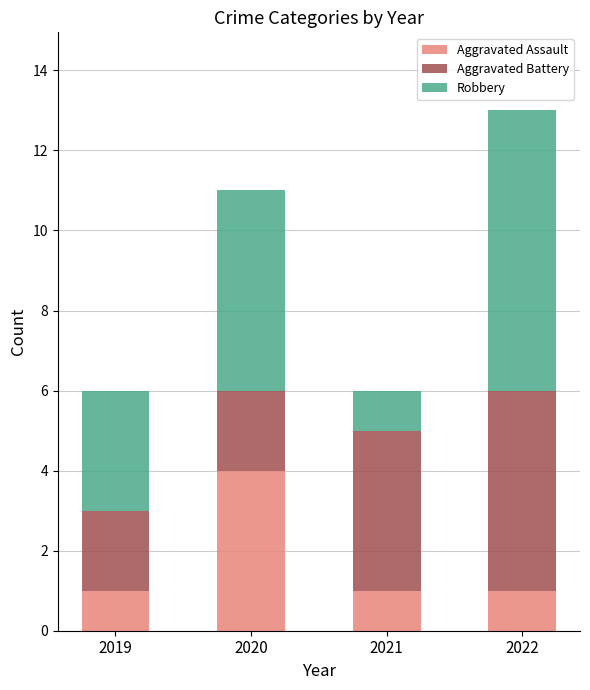

At which label does Aggravated Assault reach its peak?

2020